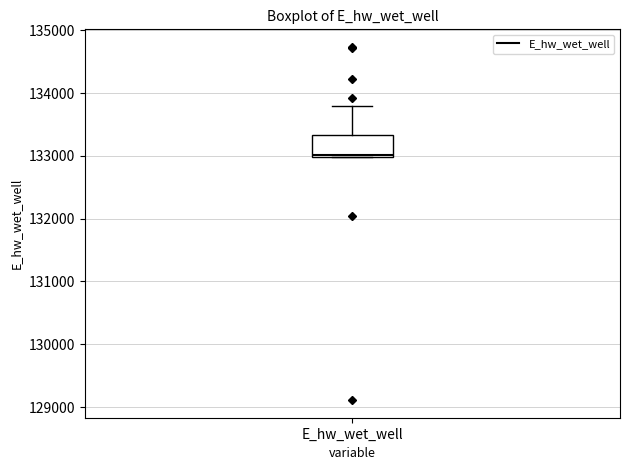

Read this box plot against the y-axis: the position of the median line, the range covered by the box, and the ends of both whiskers. The values are not printed on the chart, so give them approximately, as read against the axis.

median 133000, box 133000 to 133300, whiskers 133000 to 133800